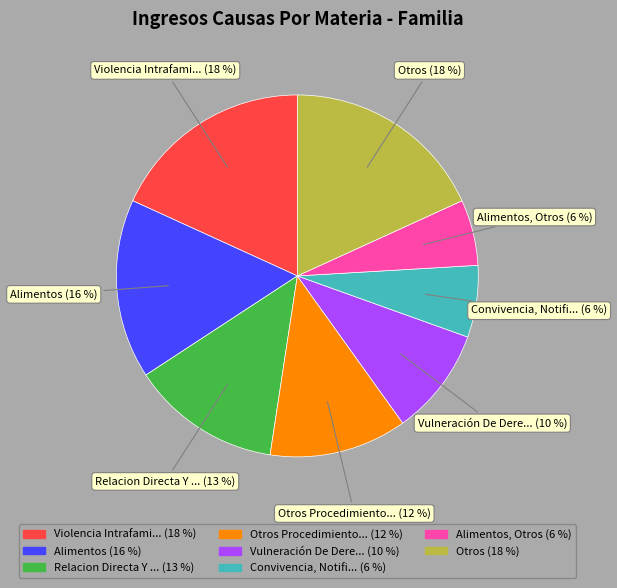

Does any single category account for the majority?

No